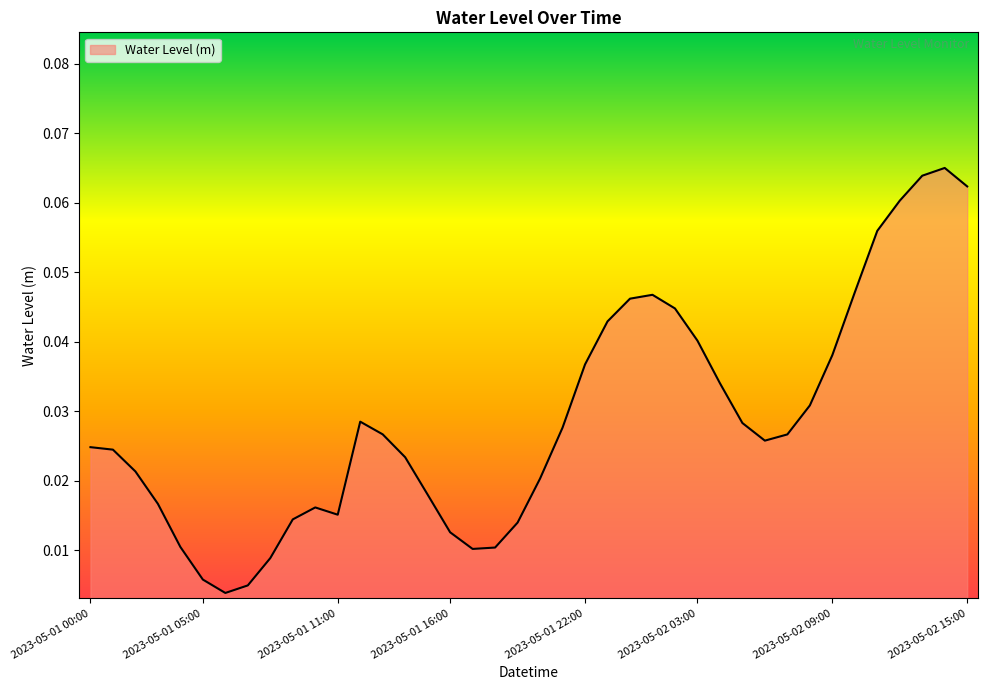

Reading left to right, extract all data points from this chart.

0.0	0.0	0.0	0.0	0.0	0.0	0.0	0.0	0.0	0.0	0.0	0.0	0.0	0.0	0.0	0.0	0.0	0.0	0.0	0.0	0.0	0.0	0.0	0.0	0.0	0.0	0.0	0.0	0.0	0.0	0.0	0.0	0.0	0.0	0.0	0.1	0.1	0.1	0.1	0.1